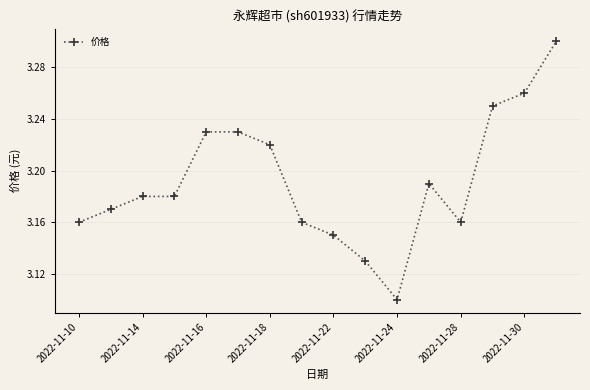

Does the chart display data point markers on the line(s)?

Yes